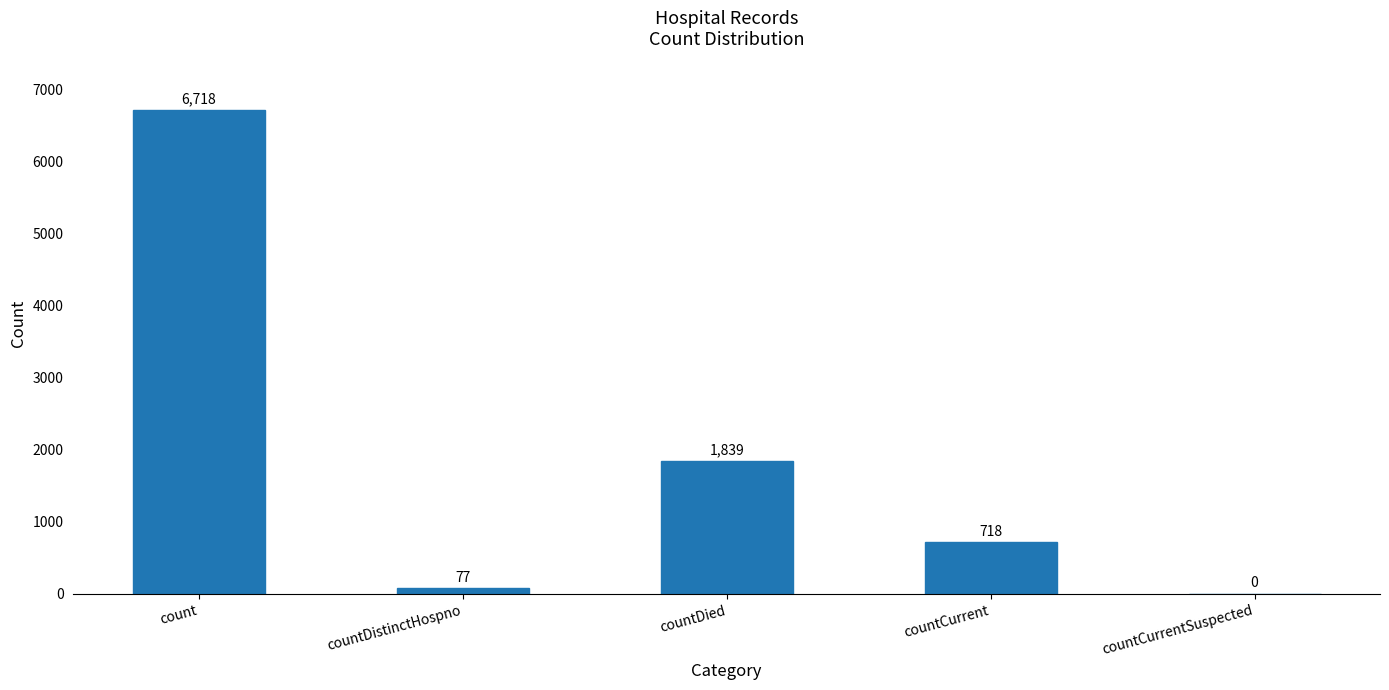

What is the maximum value shown in the chart?

6718